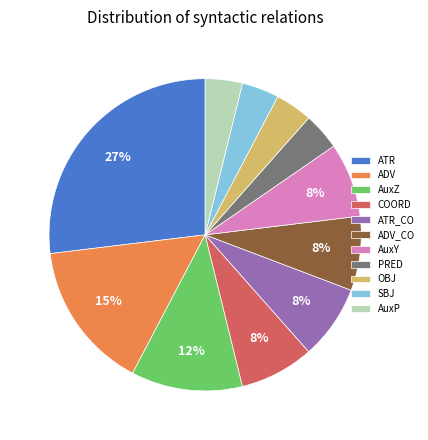

To the nearest percent, what is the combined percentage of SBJ and PRED?

8%